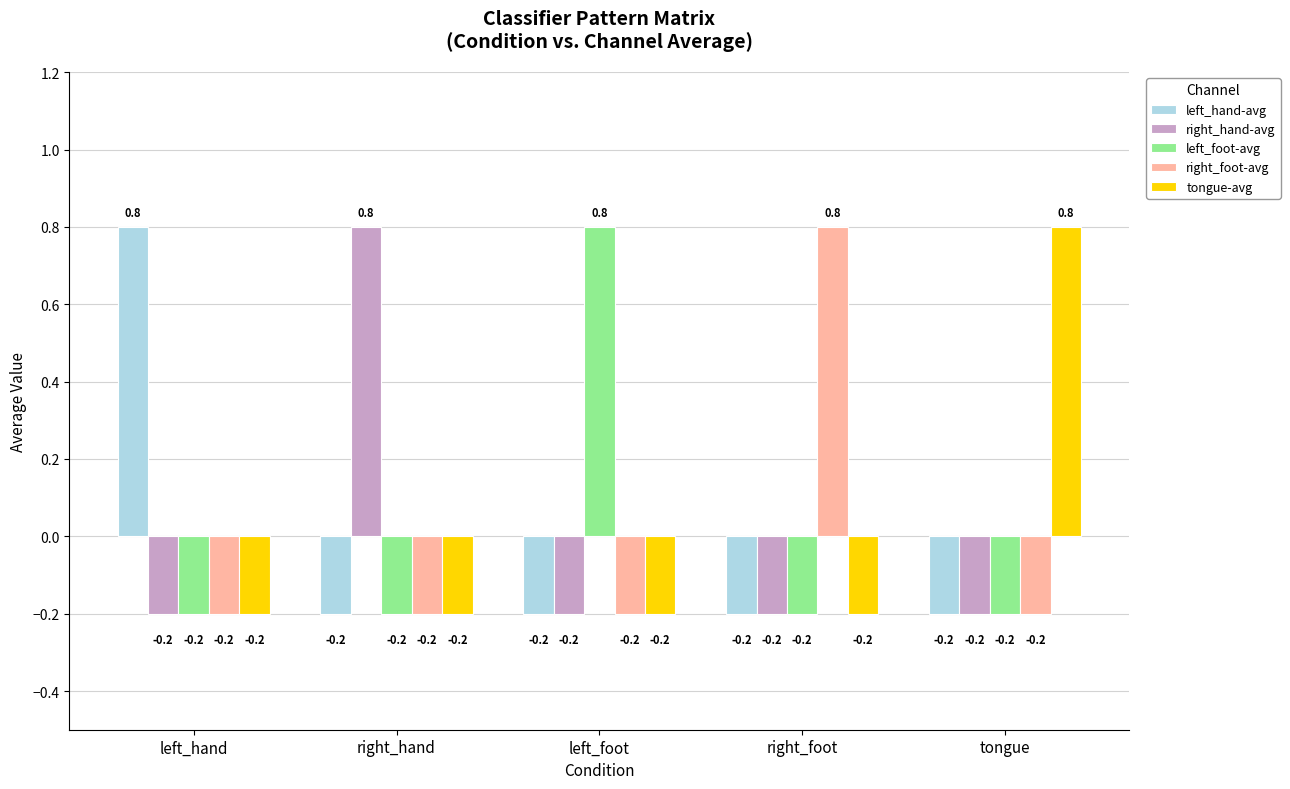

Where does the right_foot-avg series first go above 0?

right_foot